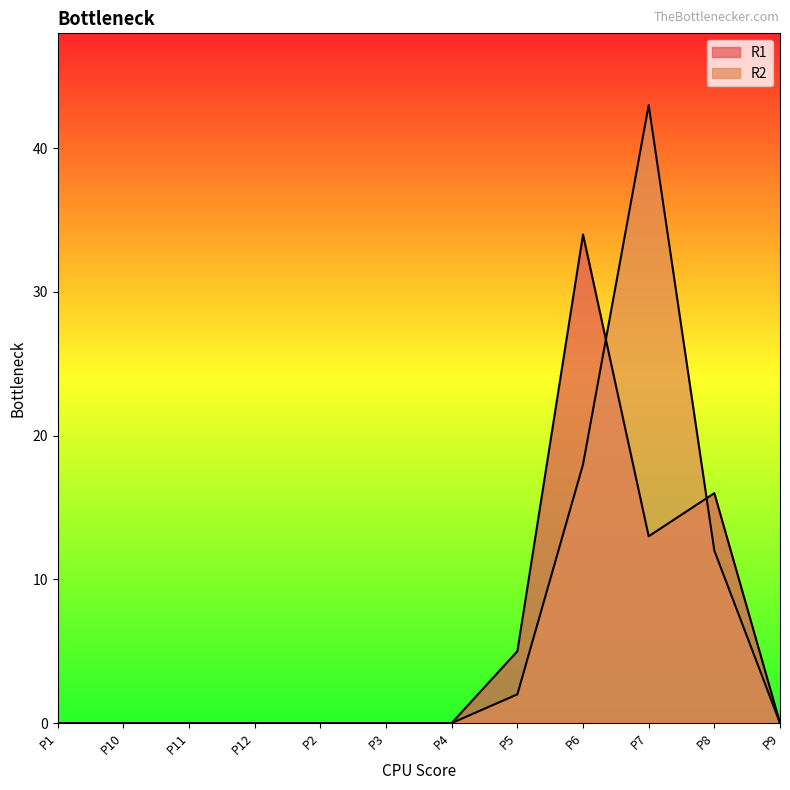

What is the difference between the second highest and minimum values in the R1 series?

16